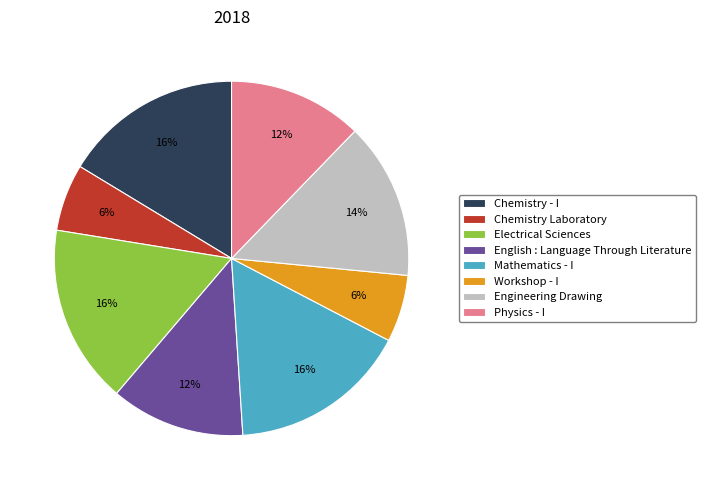

What percentage is the Chemistry - I slice, to the nearest percent?

16%